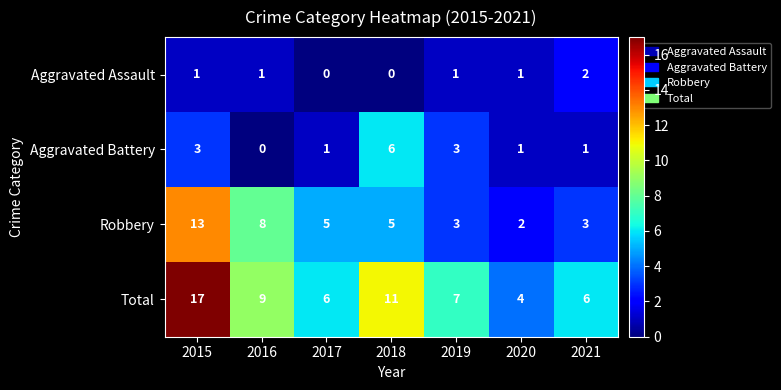

At which label is Robbery closest to 7?

2016